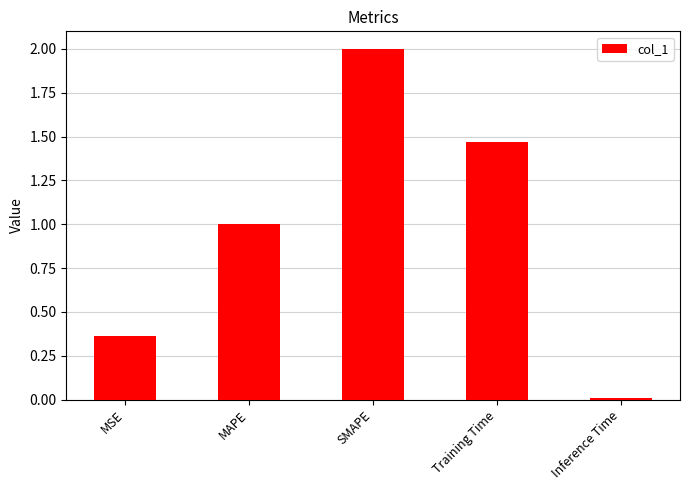

Where is the data nearest to the value 1?

MAPE